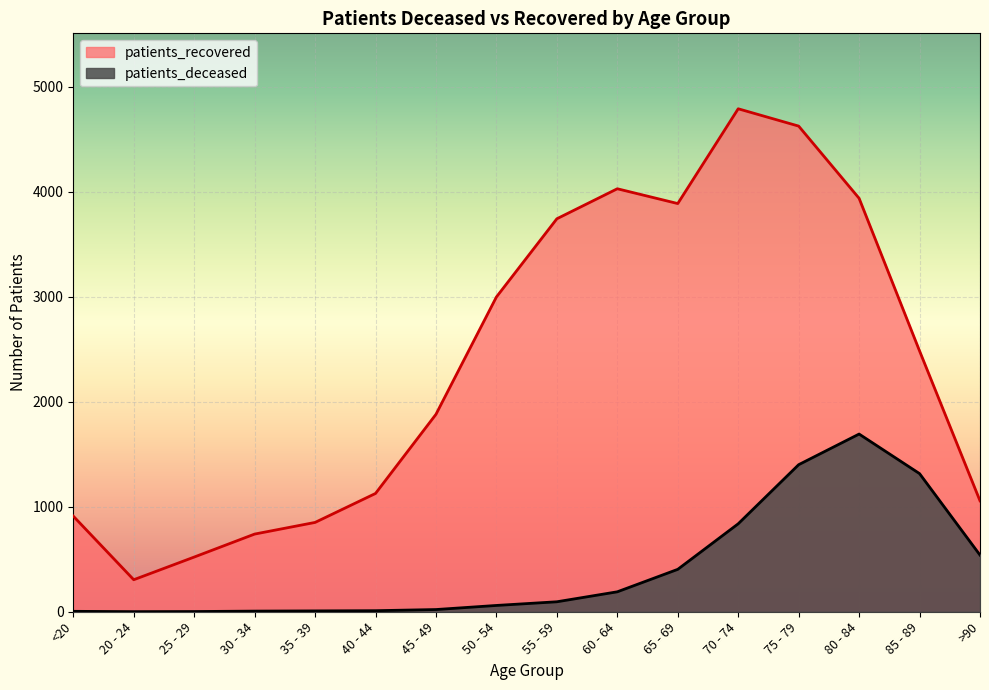

True or false: patients_recovered and patients_deceased cross at least once.

False